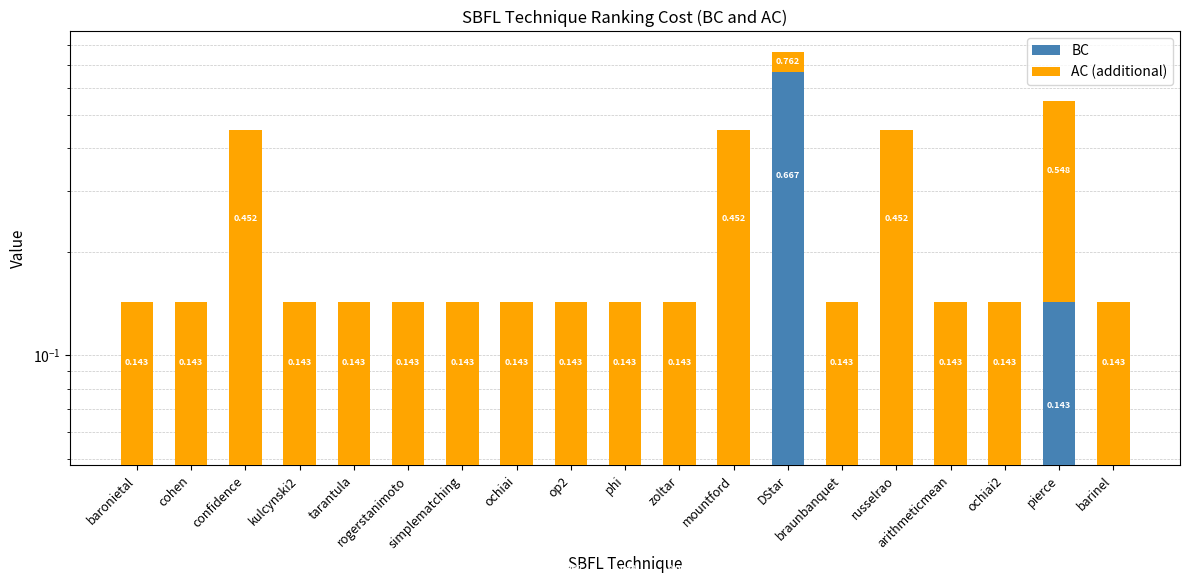

Reading right to left, list all the values displayed in this chart.

BC: barinel=0.0	pierce=0.1	ochiai2=0.0	arithmeticmean=0.0	russelrao=0.0	braunbanquet=0.0	DStar=0.7	mountford=0.0	zoltar=0.0	phi=0.0	op2=0.0	ochiai=0.0	simplematching=0.0	rogerstanimoto=0.0	tarantula=0.0	kulcynski2=0.0	confidence=0.0	cohen=0.0	baronietal=0.0
AC (additional): barinel=0.1	pierce=0.4	ochiai2=0.1	arithmeticmean=0.1	russelrao=0.4	braunbanquet=0.1	DStar=0.1	mountford=0.4	zoltar=0.1	phi=0.1	op2=0.1	ochiai=0.1	simplematching=0.1	rogerstanimoto=0.1	tarantula=0.1	kulcynski2=0.1	confidence=0.4	cohen=0.1	baronietal=0.1